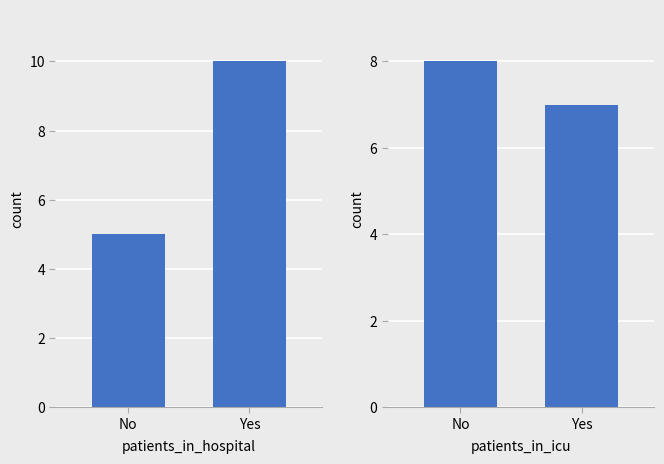

What is the greatest value displayed?

10